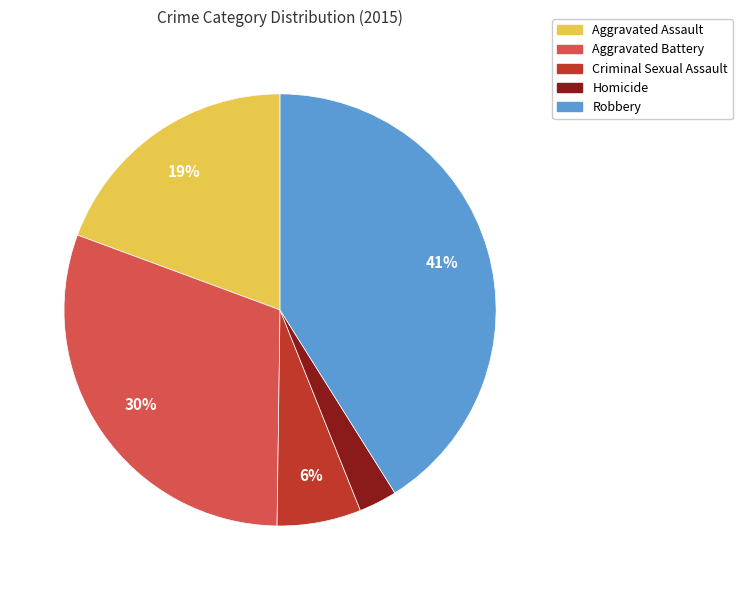

What percentage is the Aggravated Assault slice, to the nearest percent?

19%